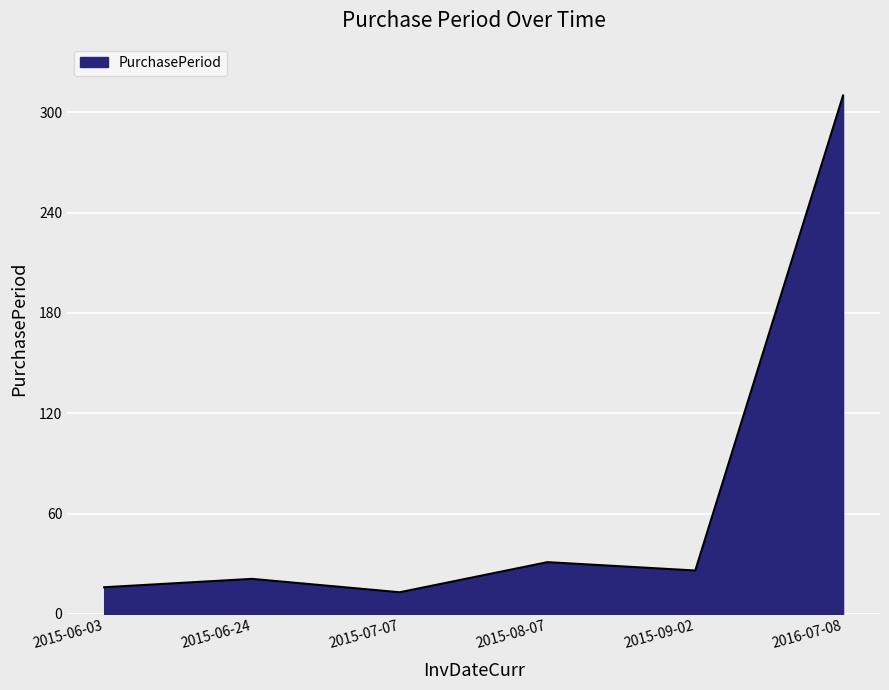

What position from the left is 2015-07-07?

3